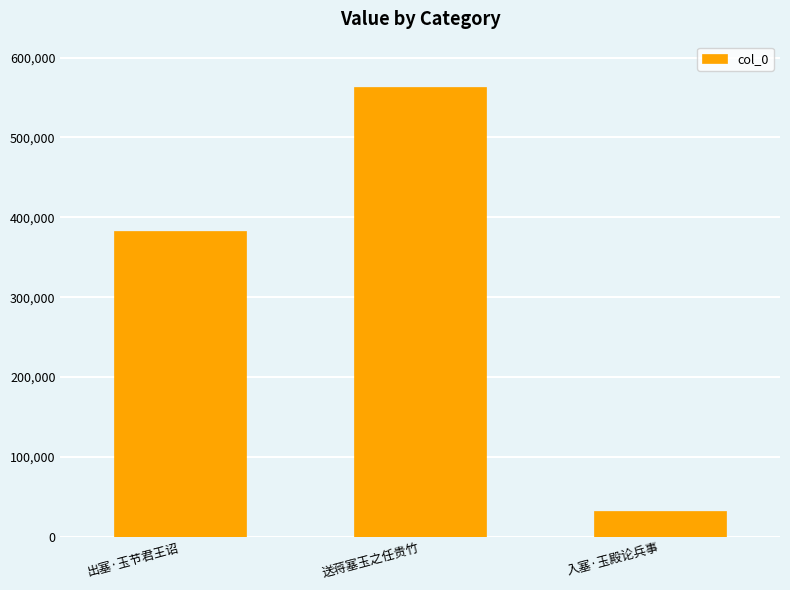

What is the sum of the values at 出塞·玉节君王诏 and 送蒋塞玉之任贵竹?

946174